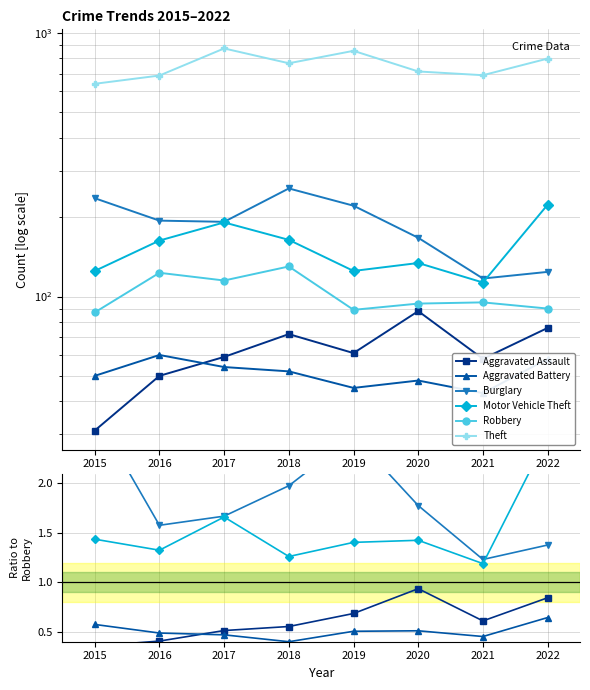

What is the spread (max minus min) of values at 2018?

715